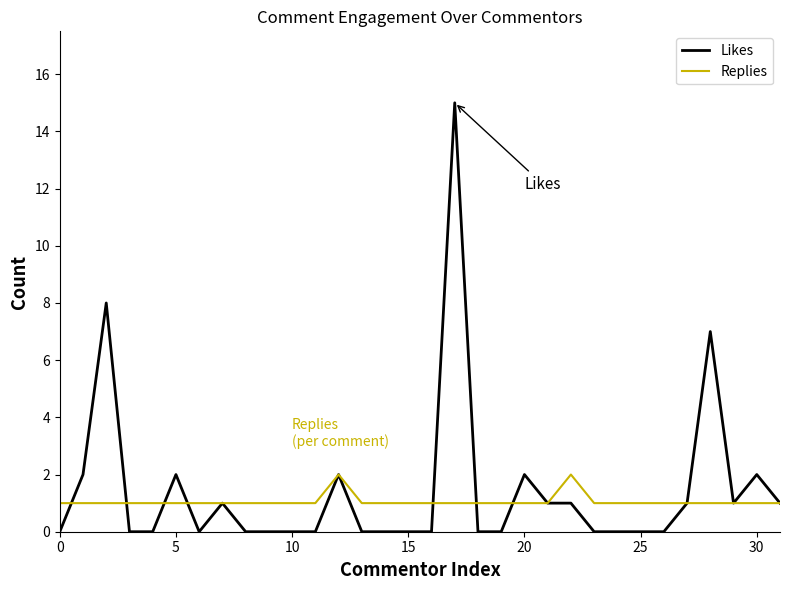

List the series in order of their peak value, lowest first.

Replies, Likes